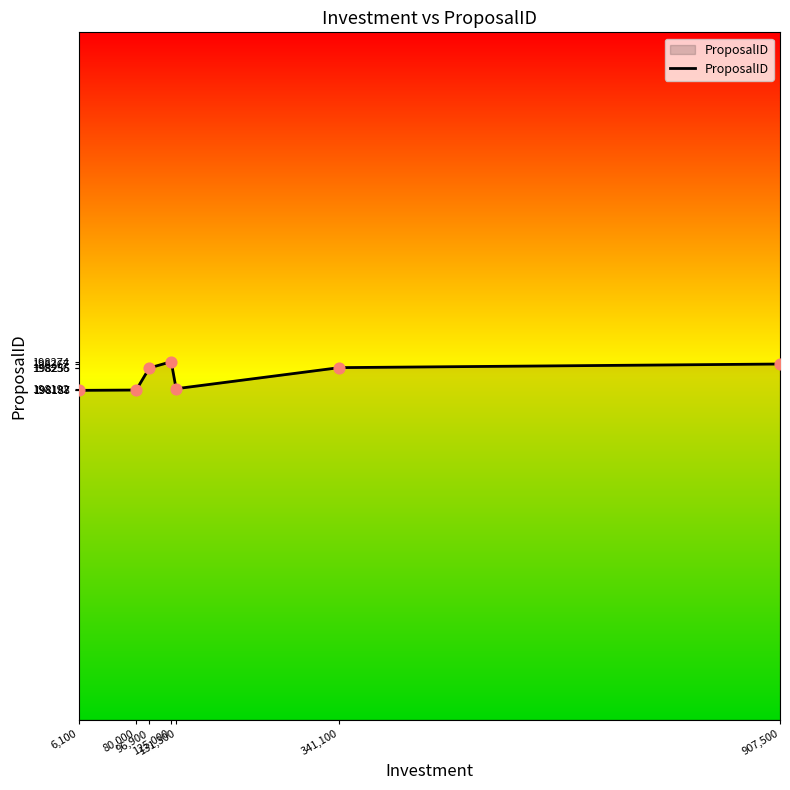

Approximately how many times larger is the value at 907,500 compared to 80,000?

1.0